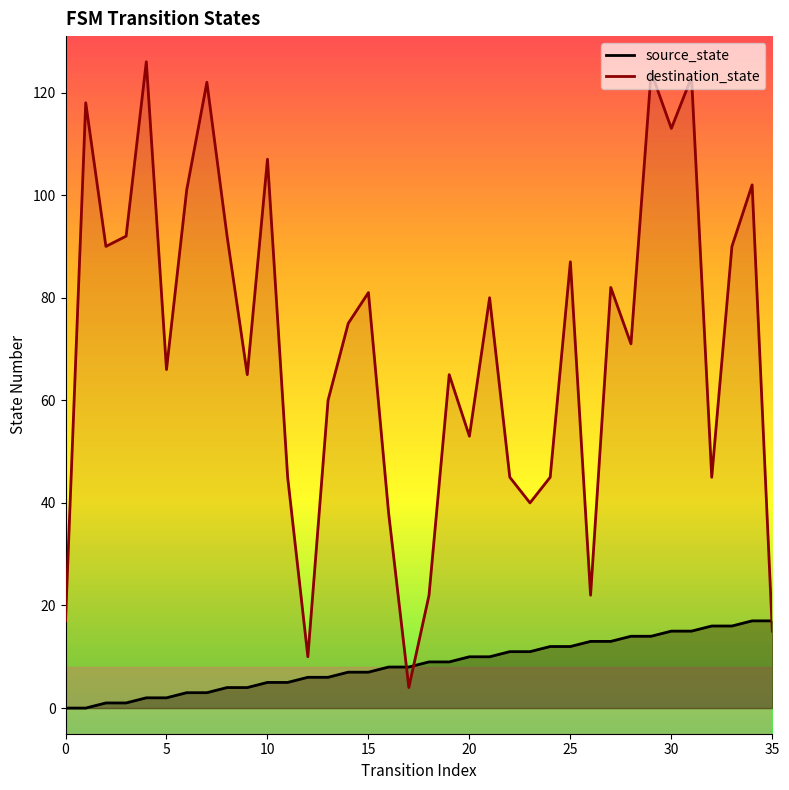

What are all the series names shown in the legend?

source_state, destination_state